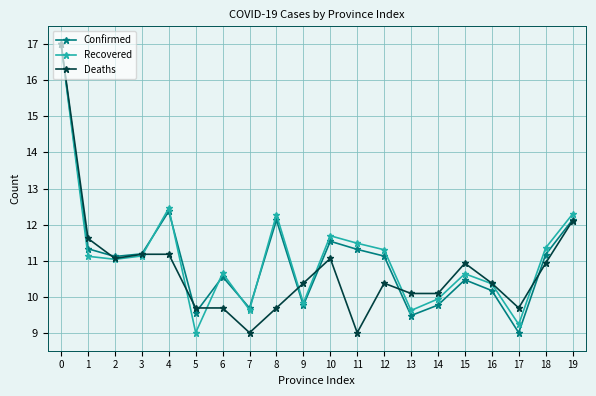

Between 2 and 18, which series saw the biggest shift?

Recovered